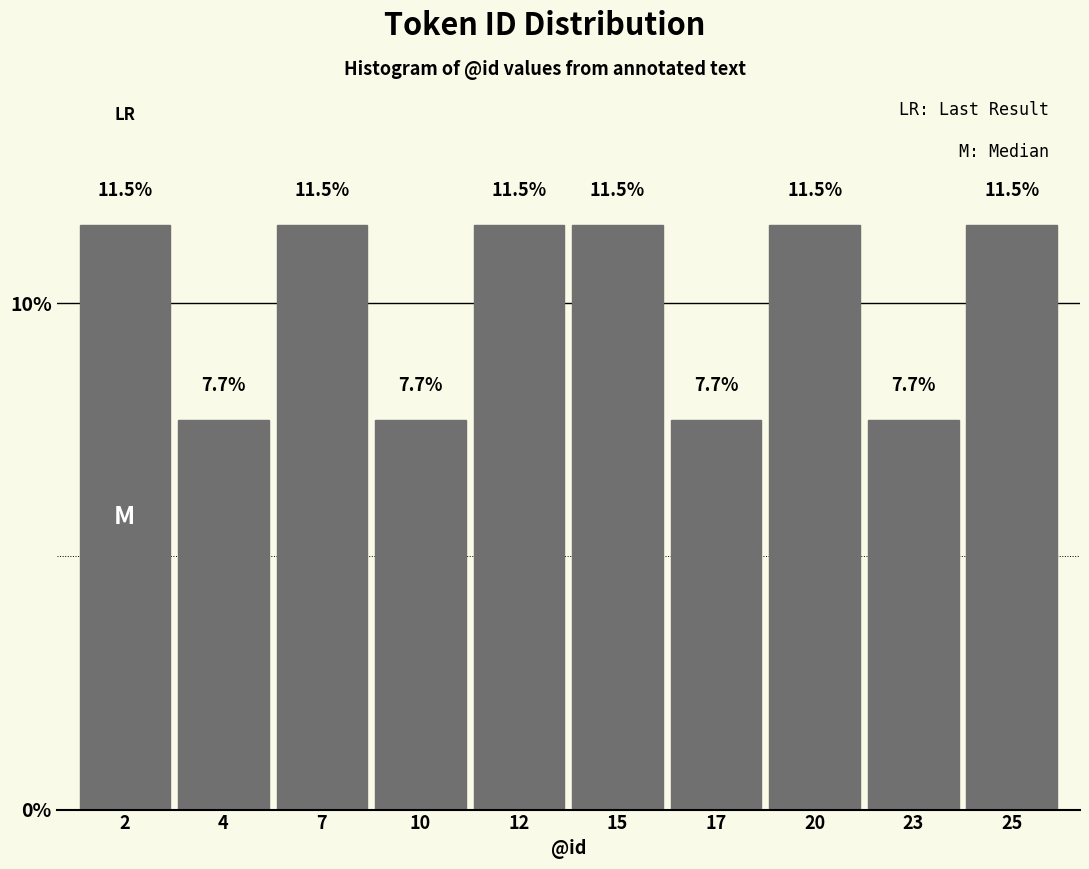

Reading left to right, extract all data points from this chart.

2=11.5	4=7.7	7=11.5	10=7.7	12=11.5	15=11.5	17=7.7	20=11.5	23=7.7	25=11.5